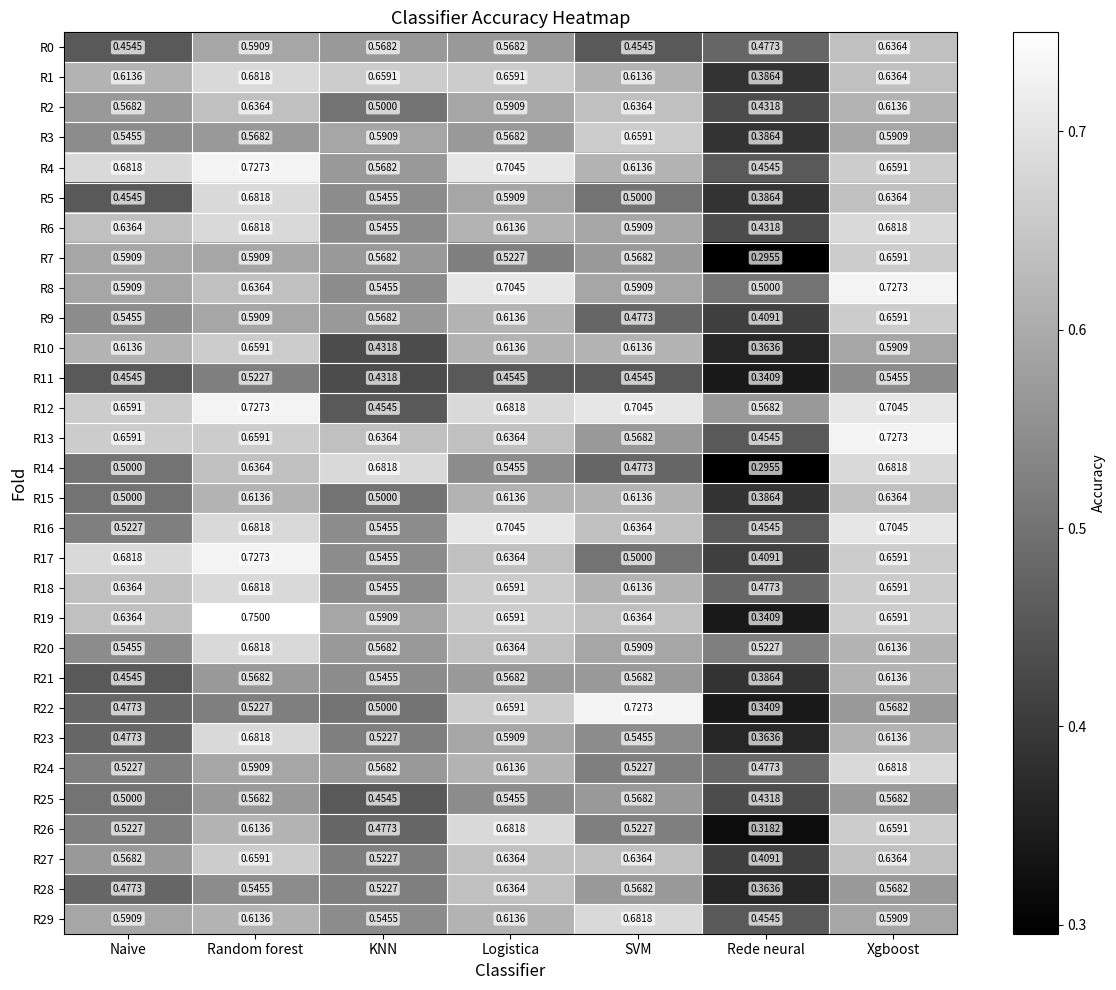

At which category does the chart reach its minimum across all series?

Rede neural